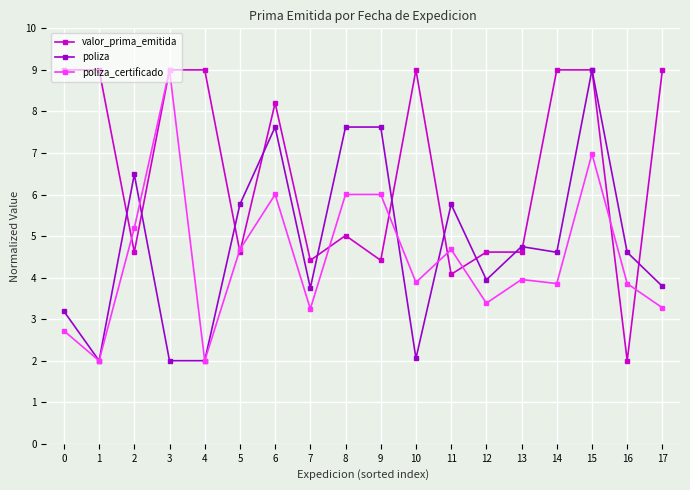

True or false: valor_prima_emitida has a value of 12.0 at 10.

False